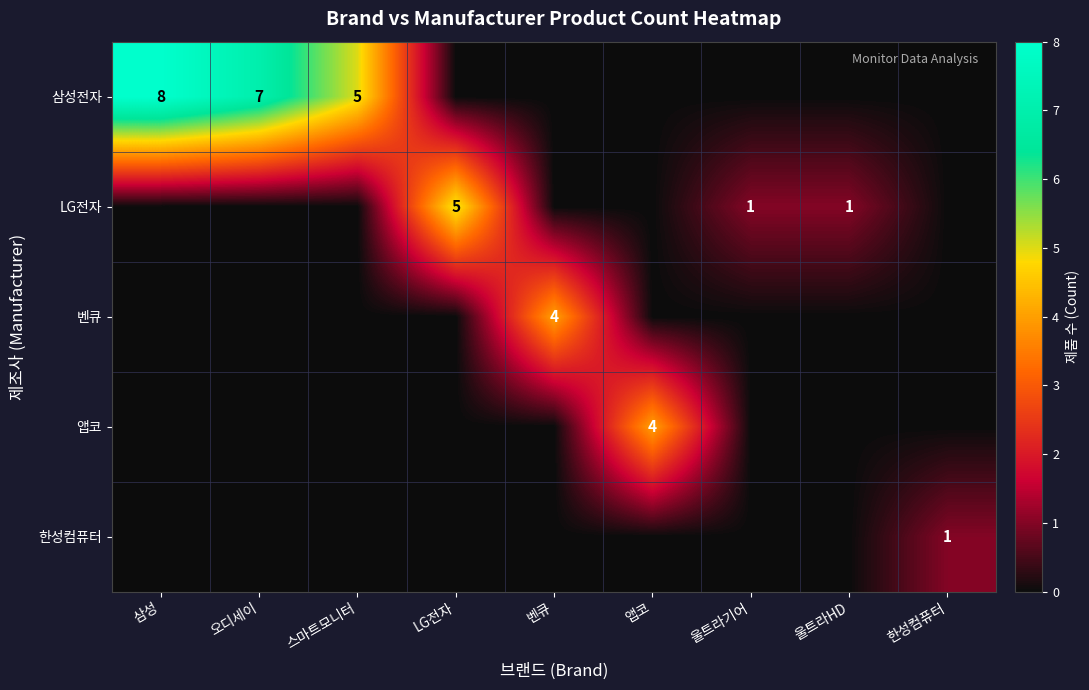

Count the 한성컴퓨터 values in the range 0 to 1.

9